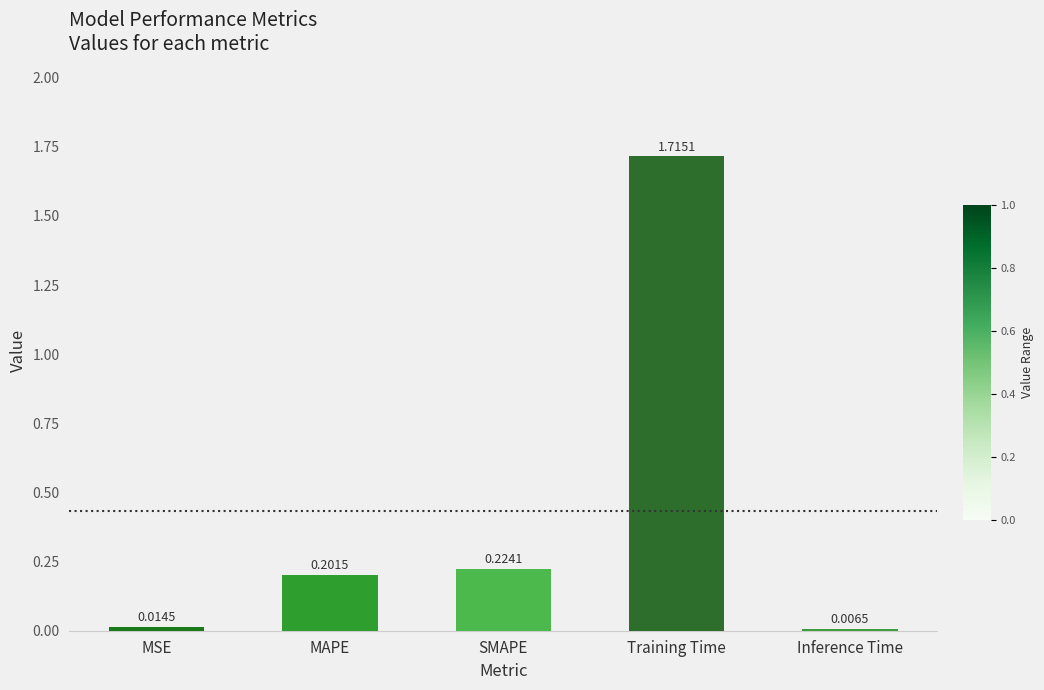

Which has a higher value, MSE or SMAPE?

SMAPE